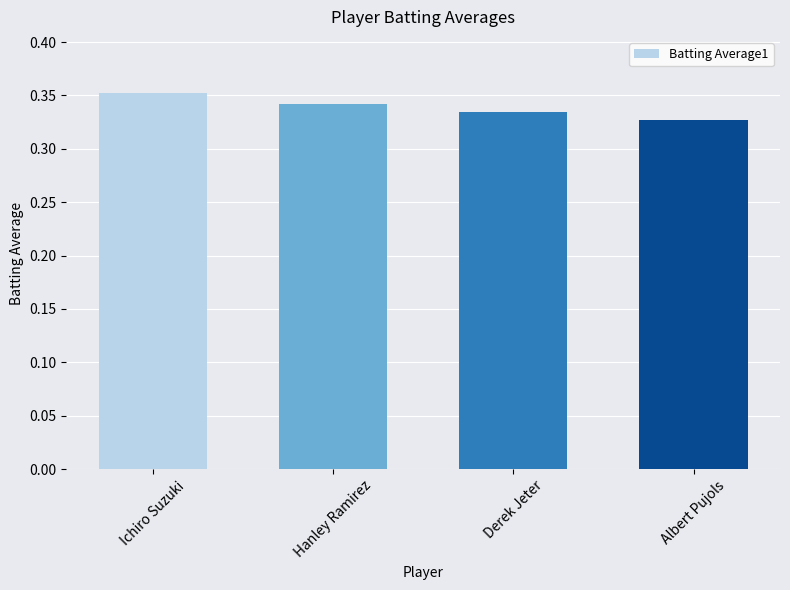

What is the sum of the values at Hanley Ramirez and Derek Jeter?

0.7